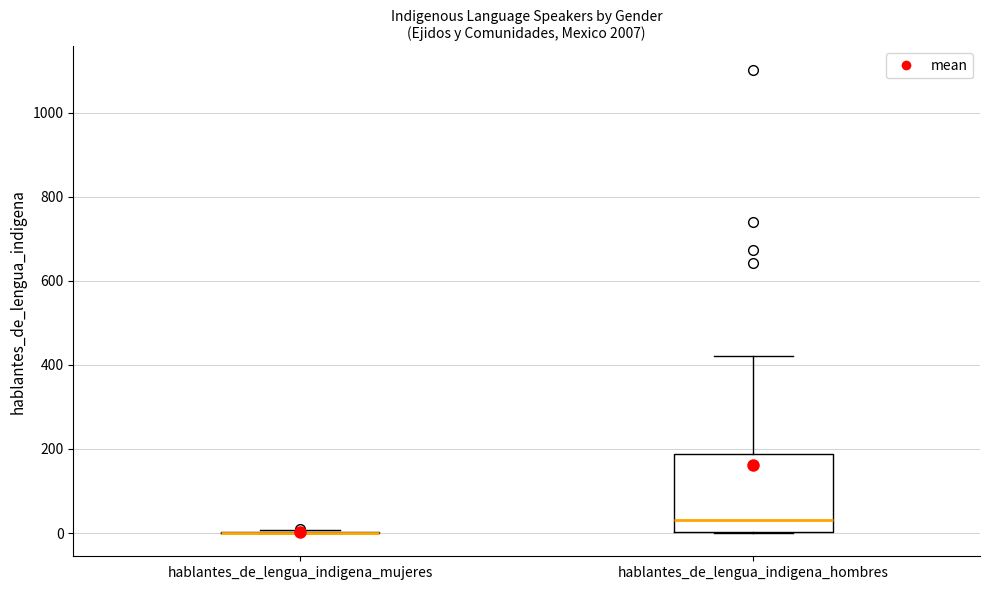

Which box is the tallest, from its lower edge to its upper edge?

hablantes_de_lengua_indigena_hombres